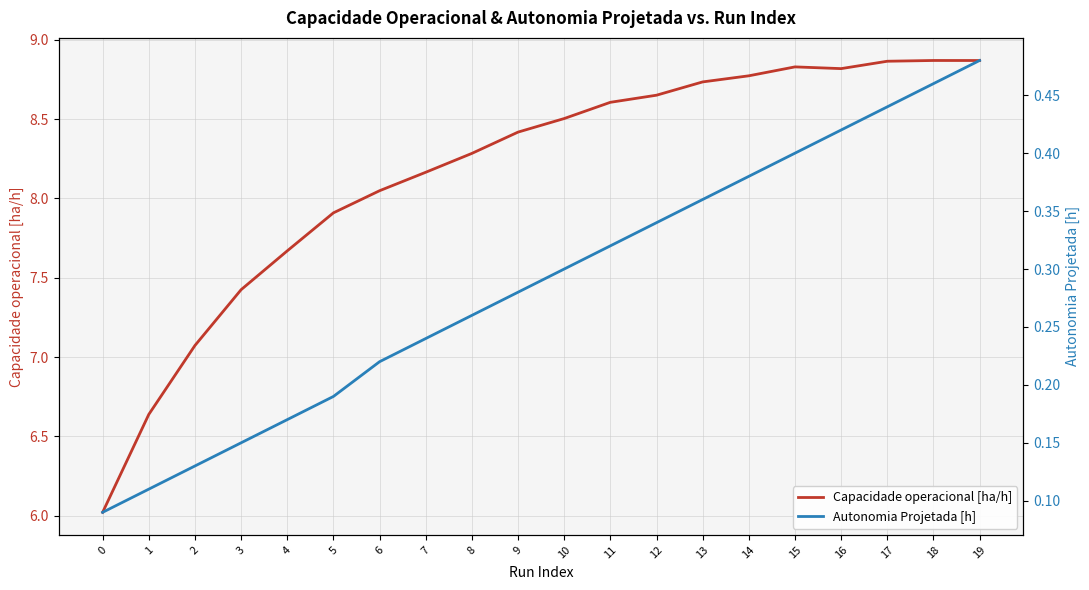

Between 13 and 6, which is larger?

13